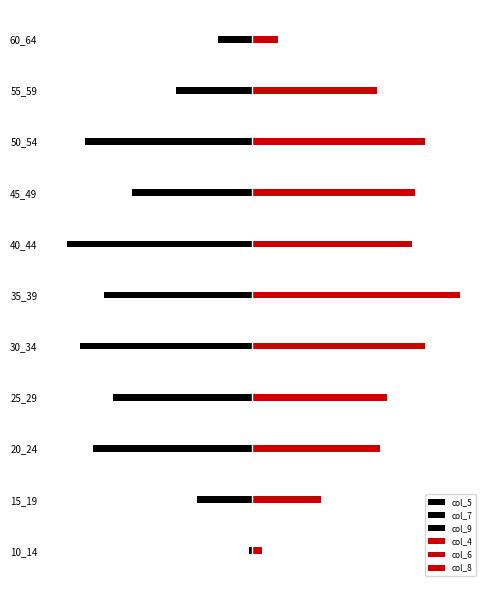

What is the sum of all col_5 values?

-8.5